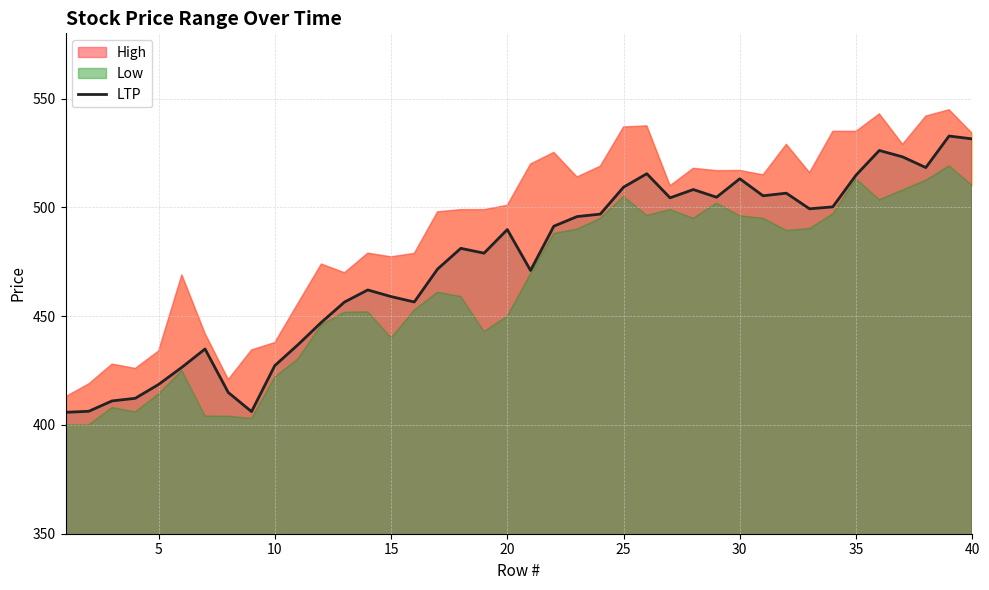

What is the minimum value for LTP?

405.8